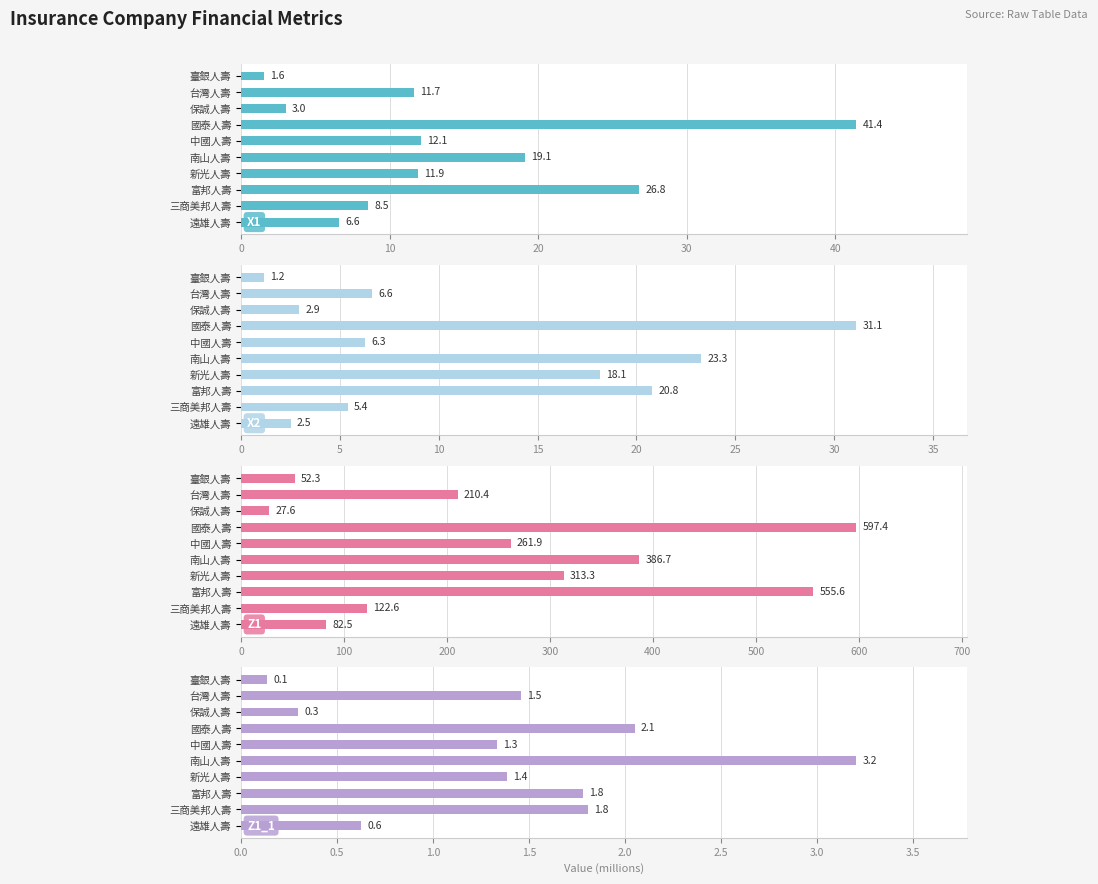

Which series has the largest total across all categories?

Z1